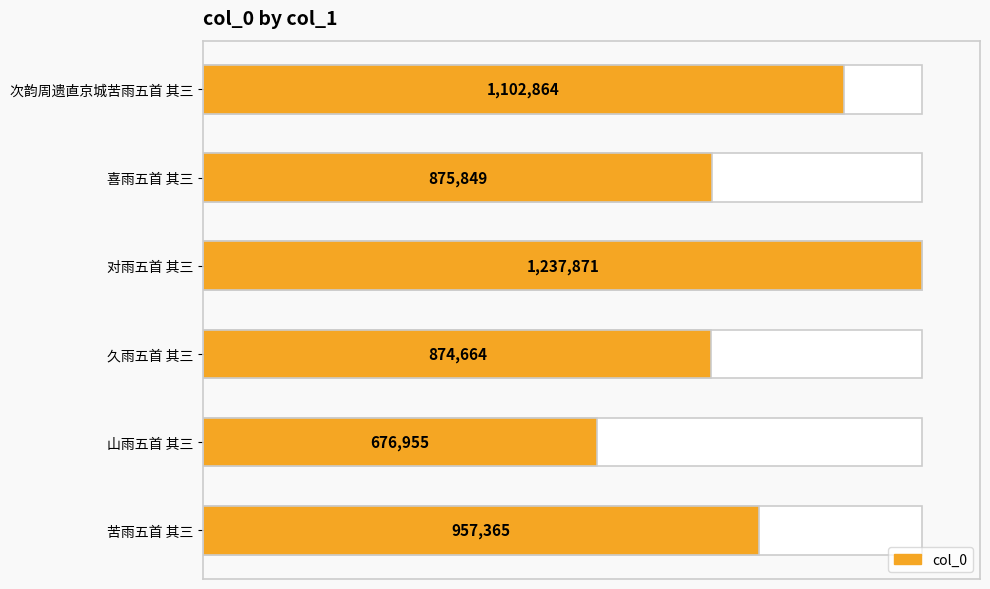

Are the bars grouped side by side (vs. stacked)?

No